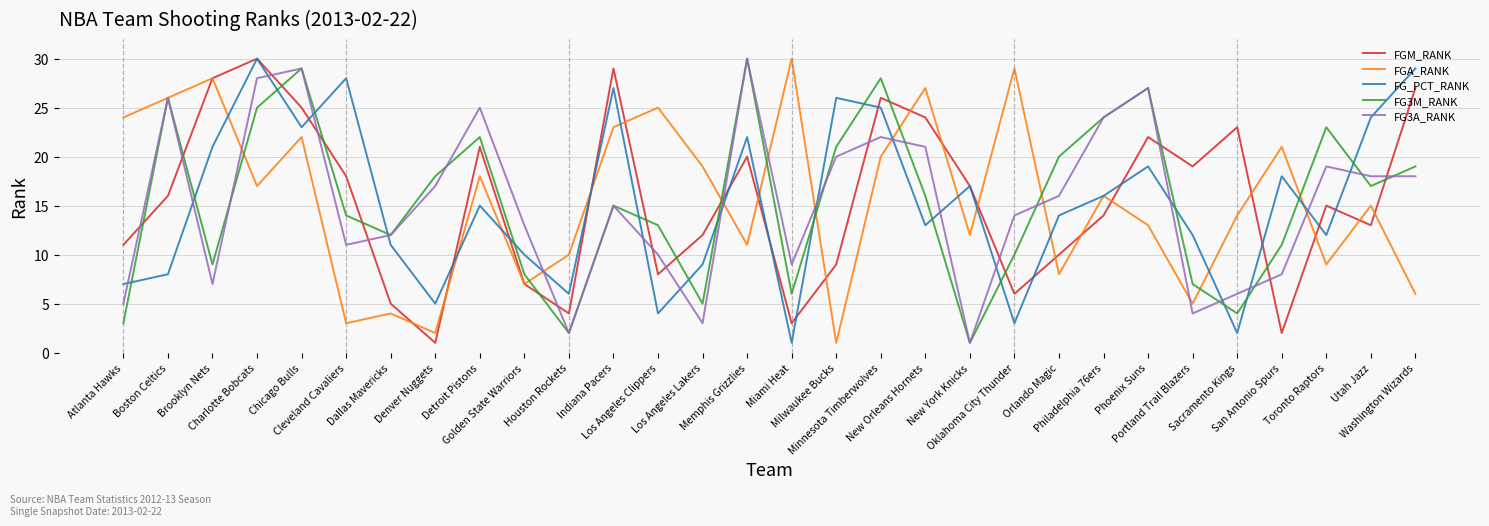

At which category does FGM_RANK reach its first local peak?

Charlotte Bobcats